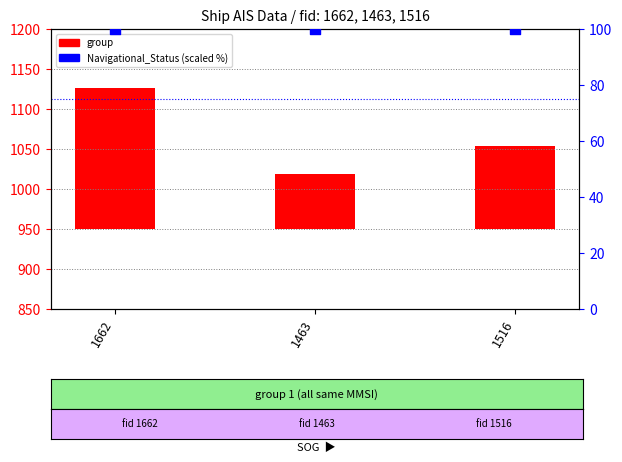

Which series has the largest Y range (max minus min)?

group